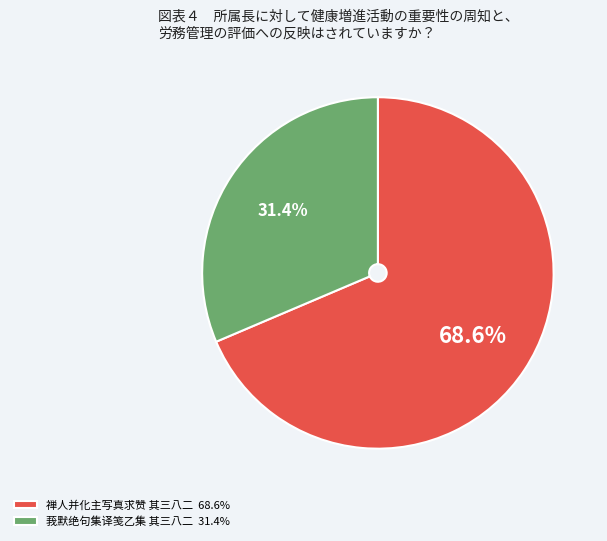

How much of the chart is everything except 莪默绝句集译笺乙集 其三八二?

68.6%